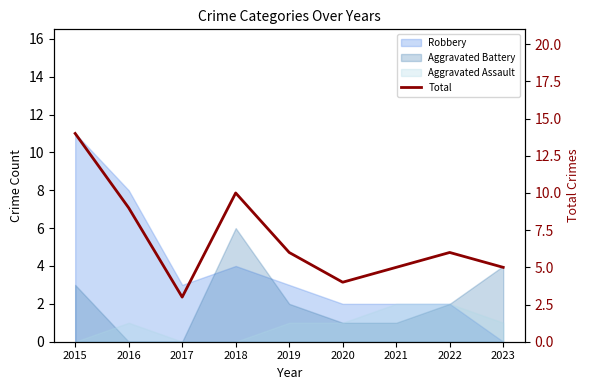

What is the greatest value displayed?

14